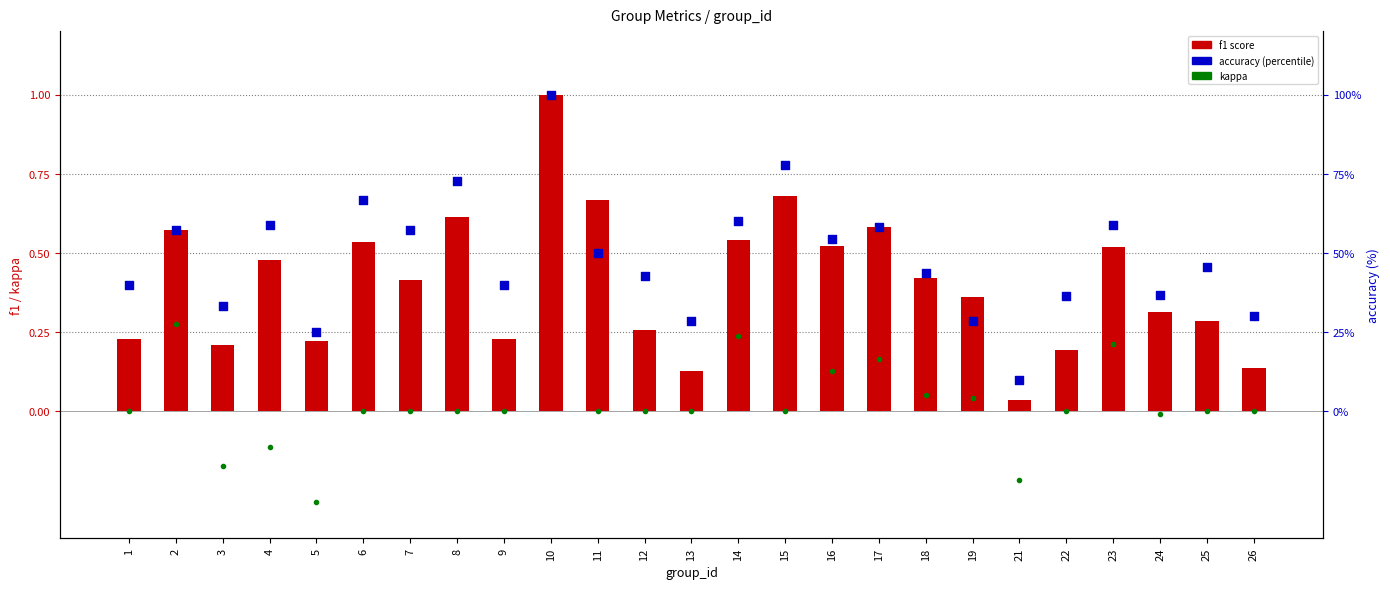

Which series reaches the maximum Y coordinate?

accuracy (percentile)